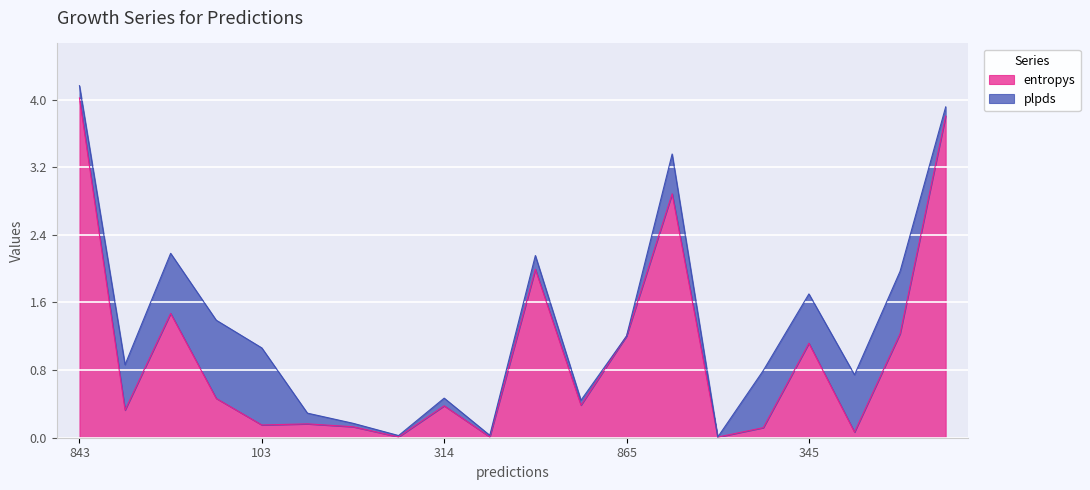

What position from the left is 103?

5